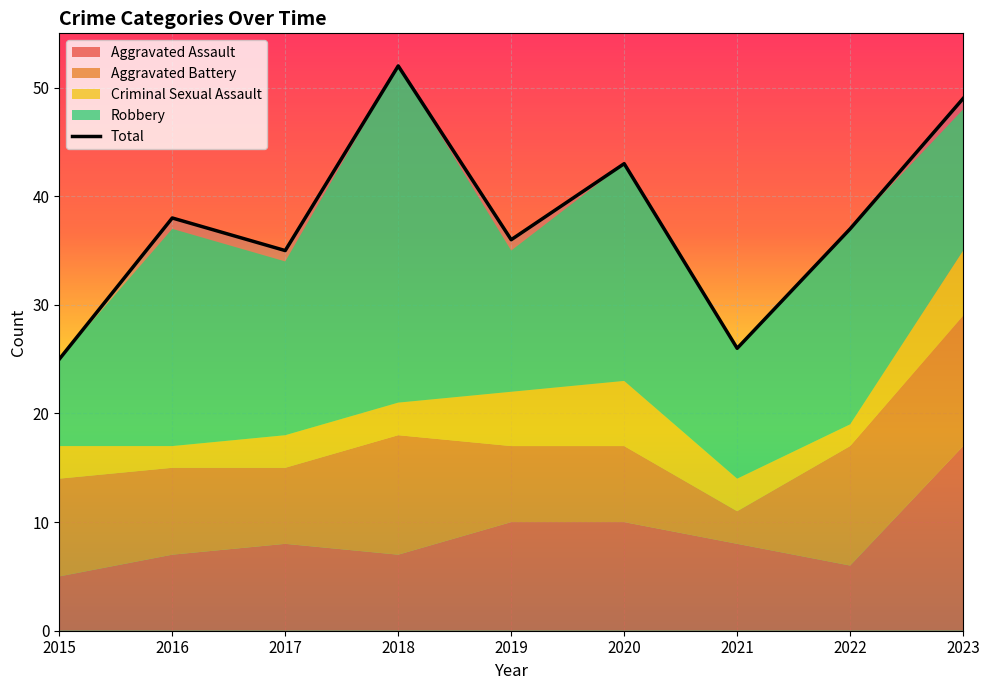

Where is the first local maximum for Aggravated Battery?

2018